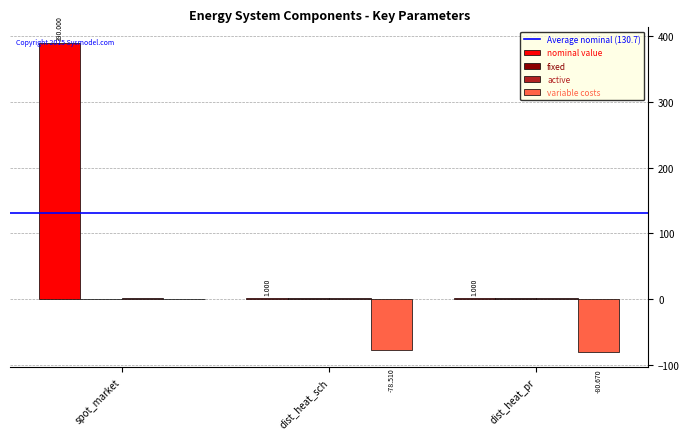

Which series has the largest total across all categories?

nominal value